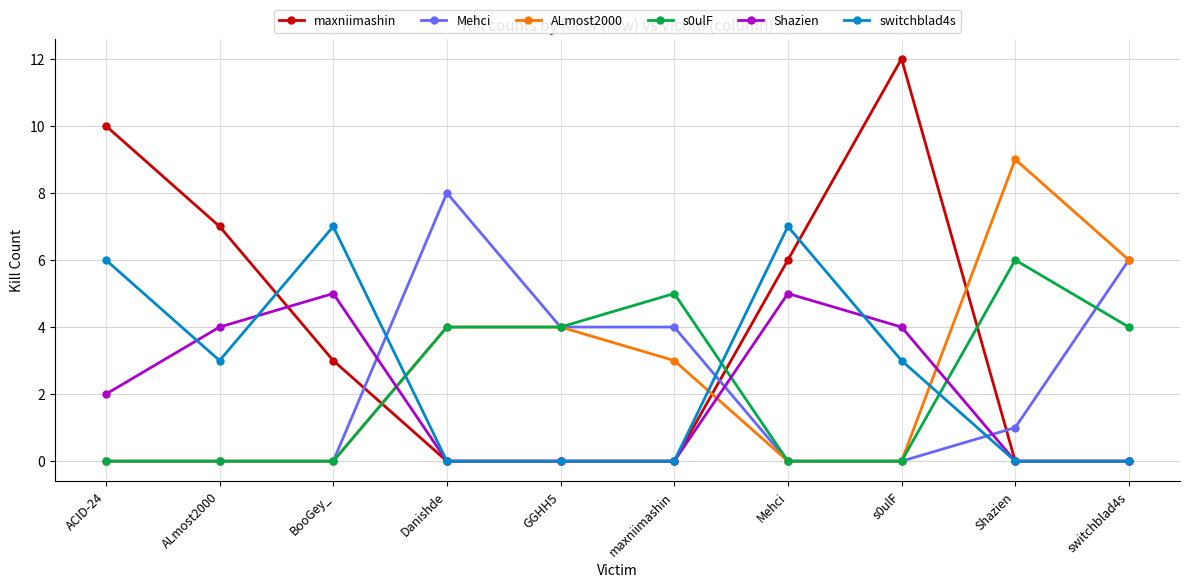

True or false: maxniimashin has more than 2 points higher than both neighbors.

False